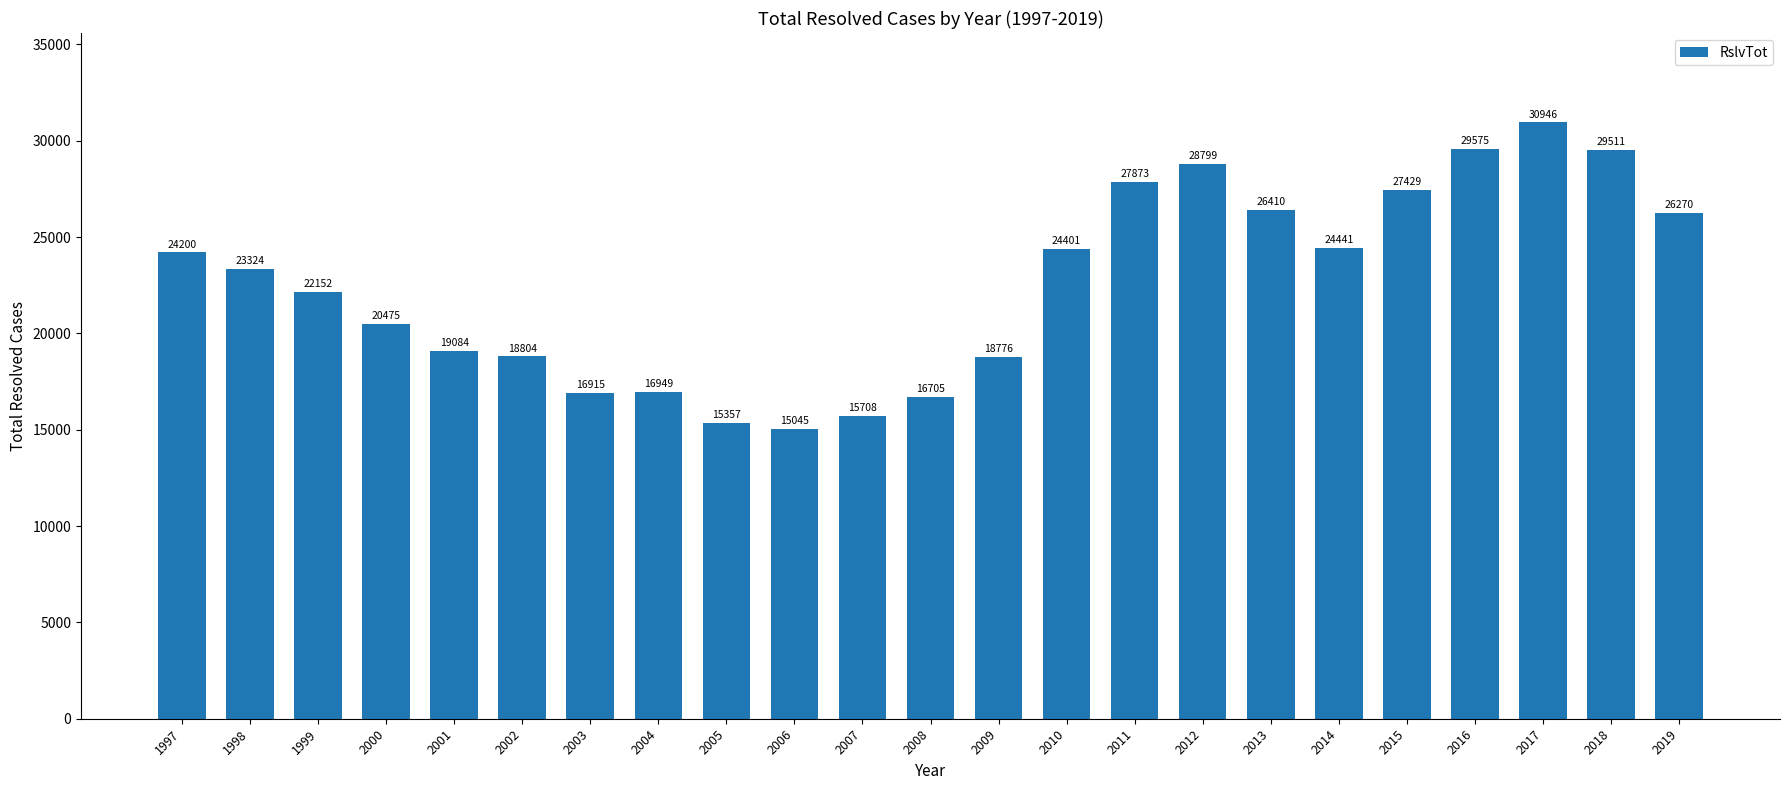

Are the bars horizontal?

No